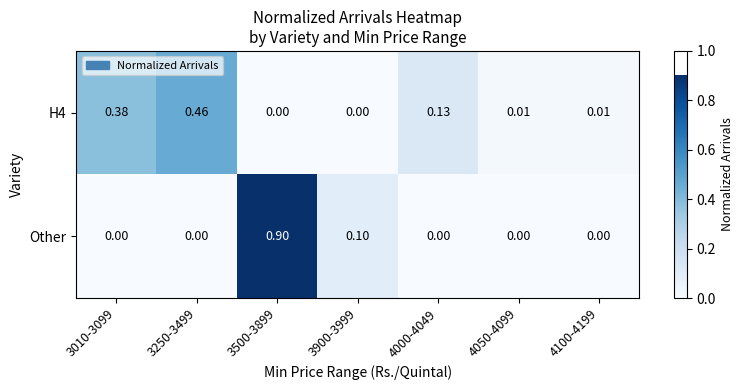

Between 3900-3999 and 4050-4099, which series saw the biggest shift?

Other